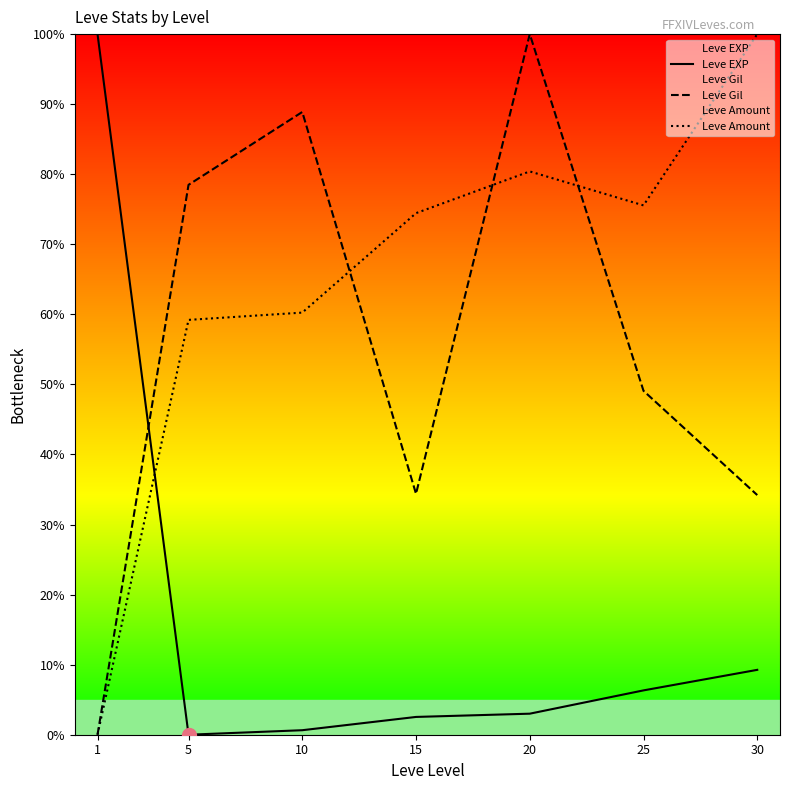

Which series has the largest range (max minus min)?

Leve EXP